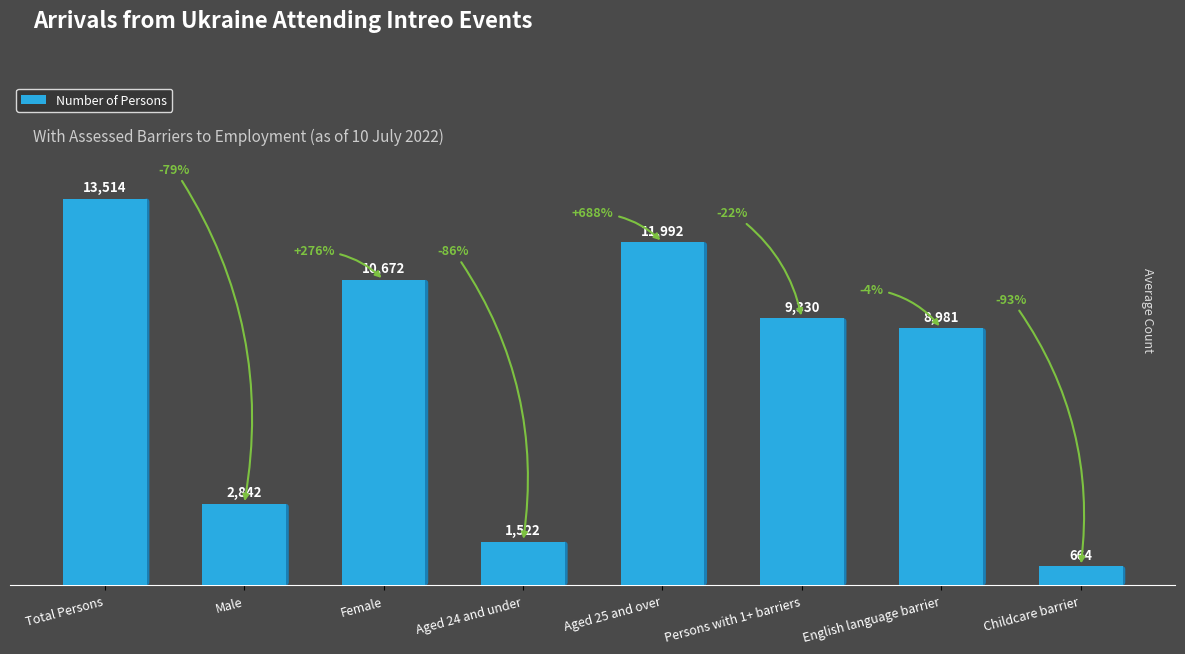

What position from the left is Childcare barrier?

8